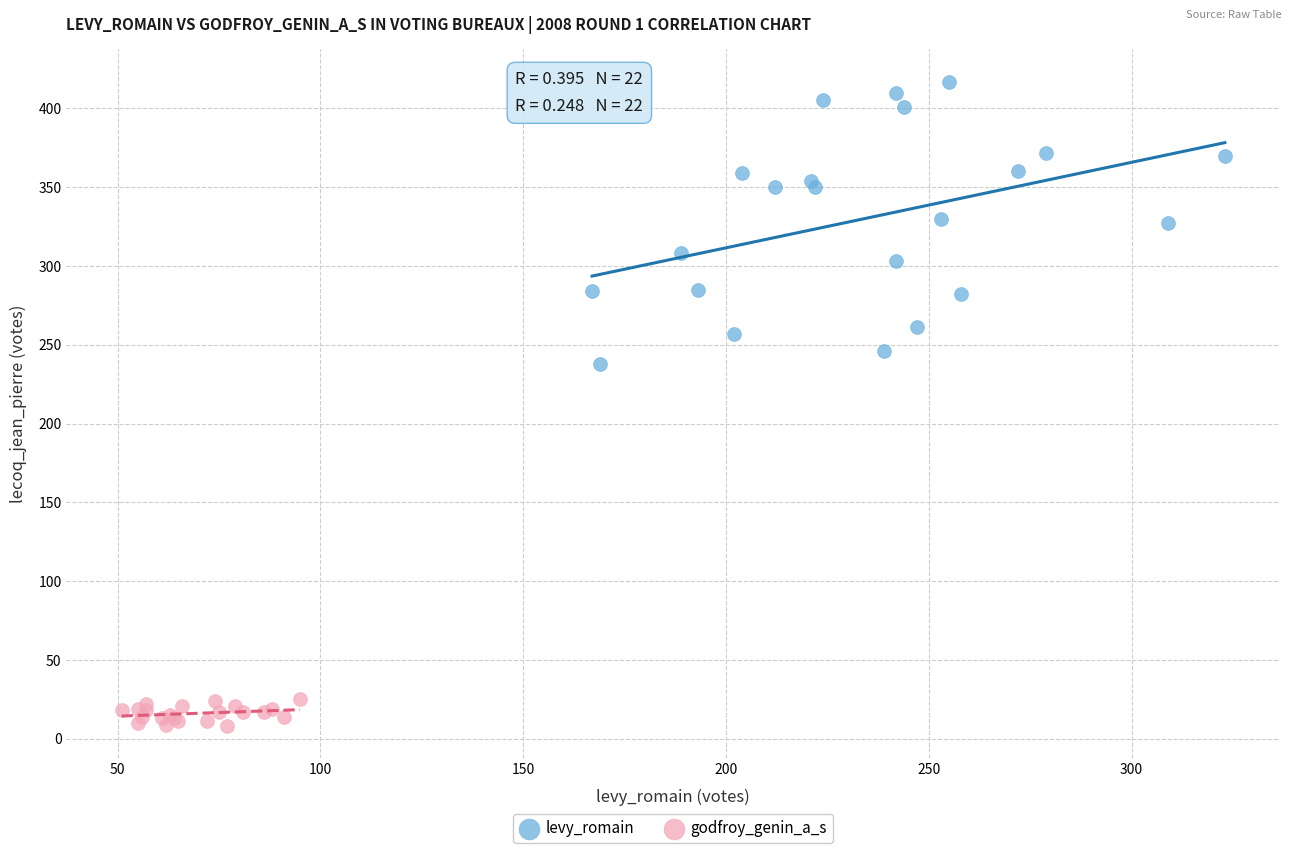

Which series has the largest Y range (max minus min)?

levy_romain